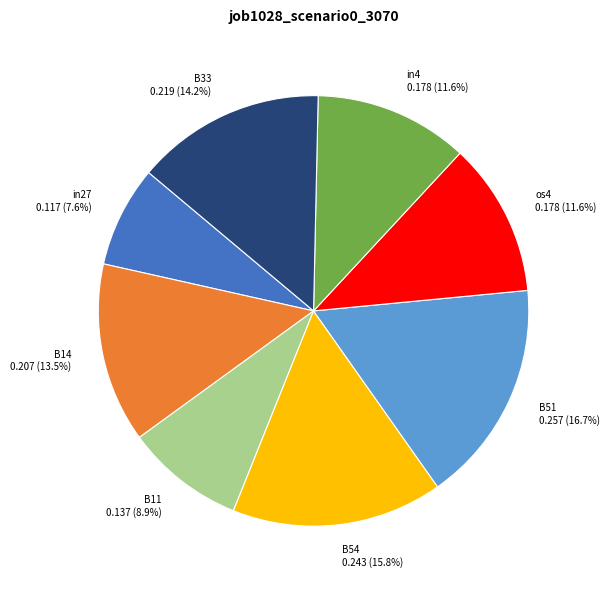

Does os4 account for over 50% of the chart?

No